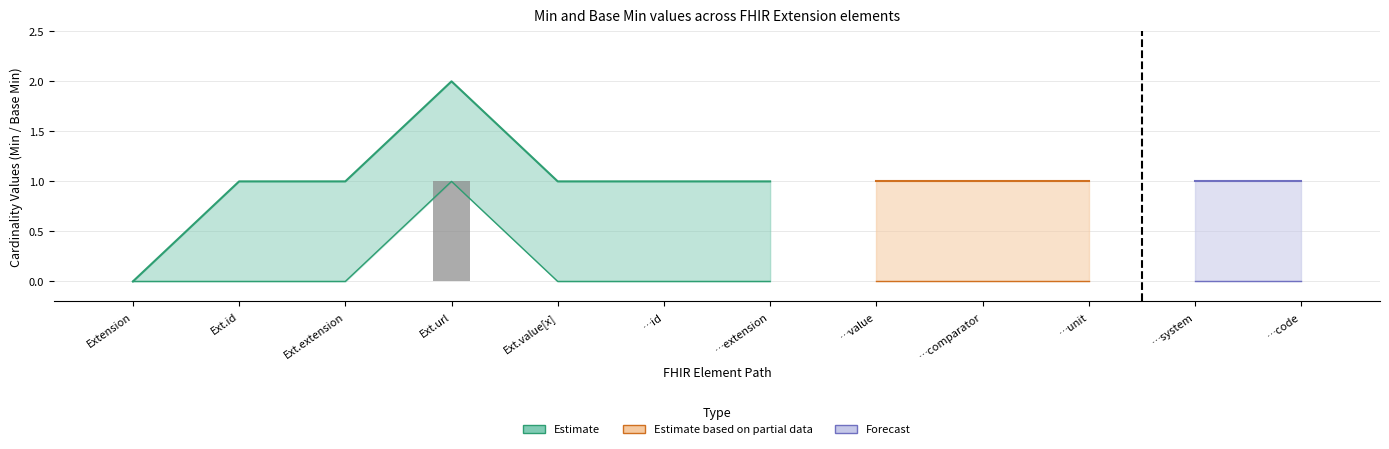

The value at Extension is 0. True or false?

True